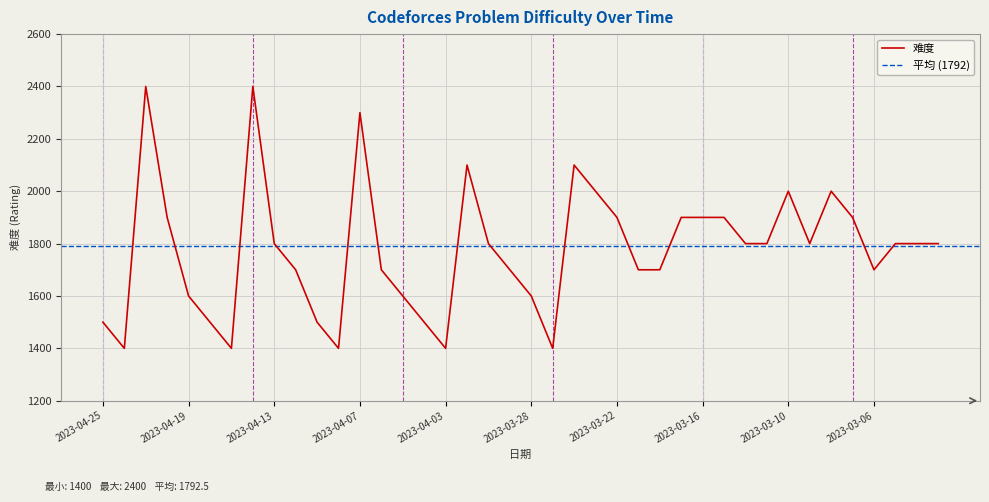

List the labels in order of value, smallest first.

2023-04-24, 2023-04-17, 2023-04-10, 2023-04-03, 2023-03-27, 2023-04-25, 2023-04-18, 2023-04-11, 2023-04-04, 2023-04-19, 2023-04-05, 2023-03-28, 2023-04-12, 2023-04-06, 2023-03-29, 2023-03-21, 2023-03-20, 2023-03-06, 2023-04-13, 2023-03-30, 2023-03-14, 2023-03-13, 2023-03-09, 2023-03-03, 2023-03-02, 2023-03-01, 2023-04-20, 2023-03-22, 2023-03-17, 2023-03-16, 2023-03-15, 2023-03-07, 2023-03-23, 2023-03-10, 2023-03-08, 2023-03-31, 2023-03-24, 2023-04-07, 2023-04-21, 2023-04-14